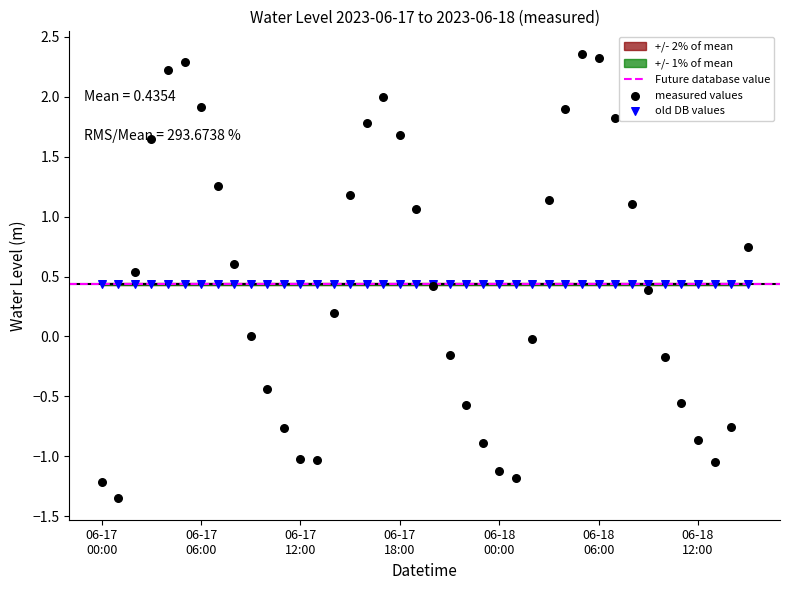

Between 2023-06-18 00:00 and 2023-06-17 23:00, which is larger?

2023-06-17 23:00